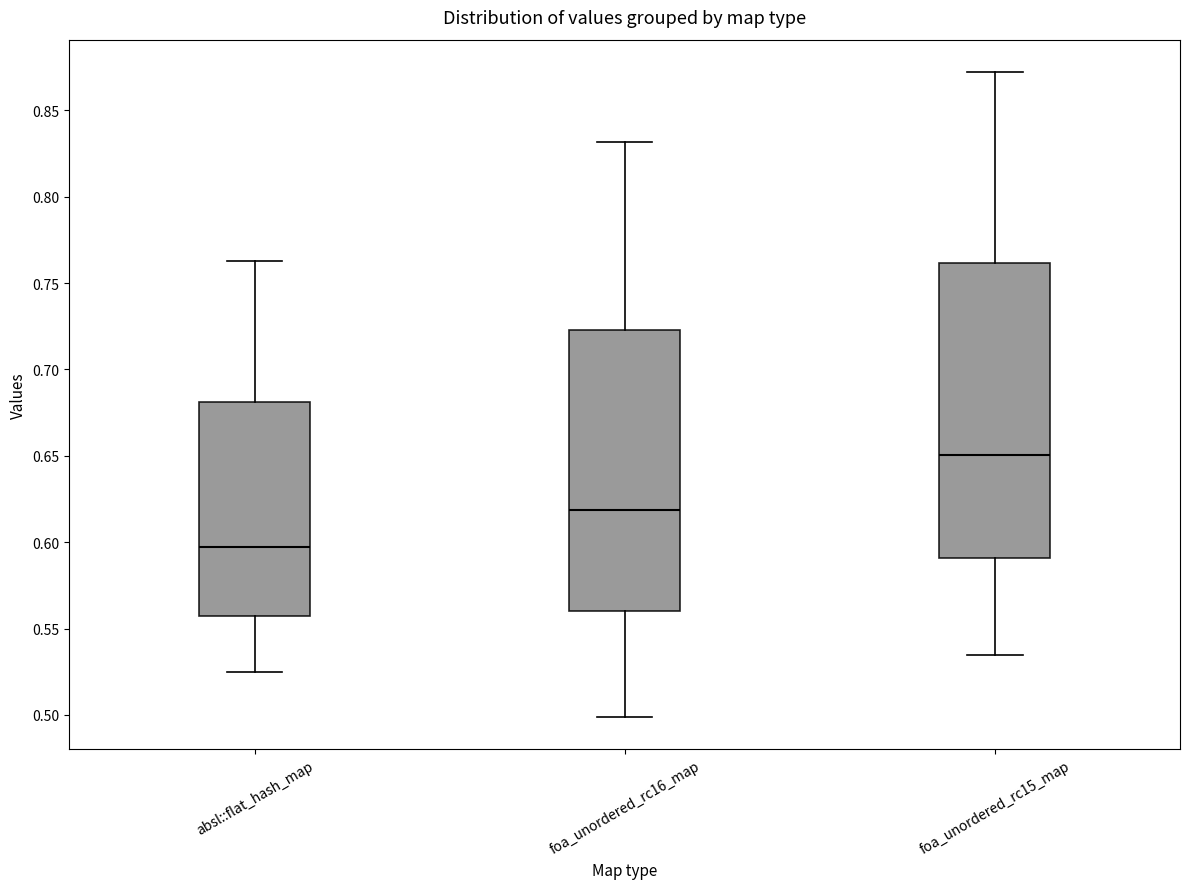

Reading left to right, transcribe this box plot: for each box, give where its median line is, the range the box spans, and where its two whiskers end, as read against the y-axis. The values are not printed on the chart, so give them approximately, as read against the axis.

absl::flat_hash_map: median 0.595, box 0.555 to 0.680, whiskers 0.525 to 0.765
foa_unordered_rc16_map: median 0.620, box 0.560 to 0.725, whiskers 0.500 to 0.830
foa_unordered_rc15_map: median 0.650, box 0.590 to 0.760, whiskers 0.535 to 0.870